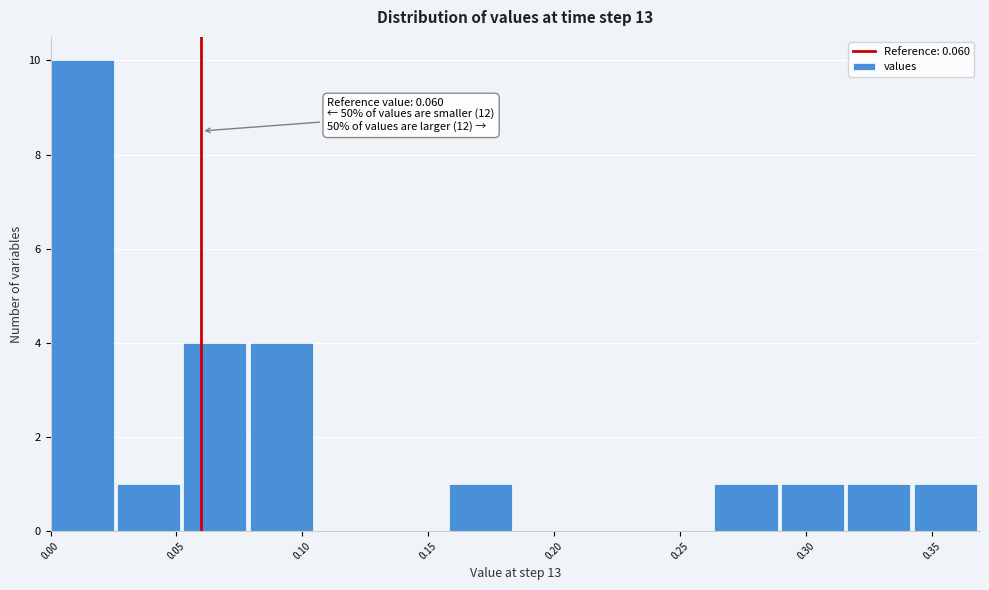

Which range on the x-axis has the tallest bar?

0.000 to 0.025